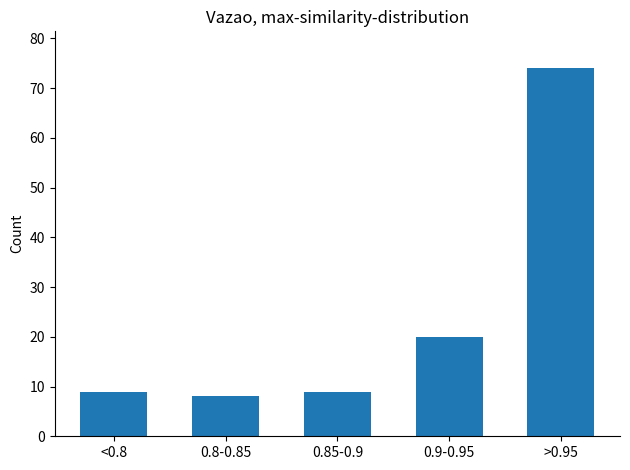

Reading left to right, what are all the values shown in this chart?

9	8	9	20	74